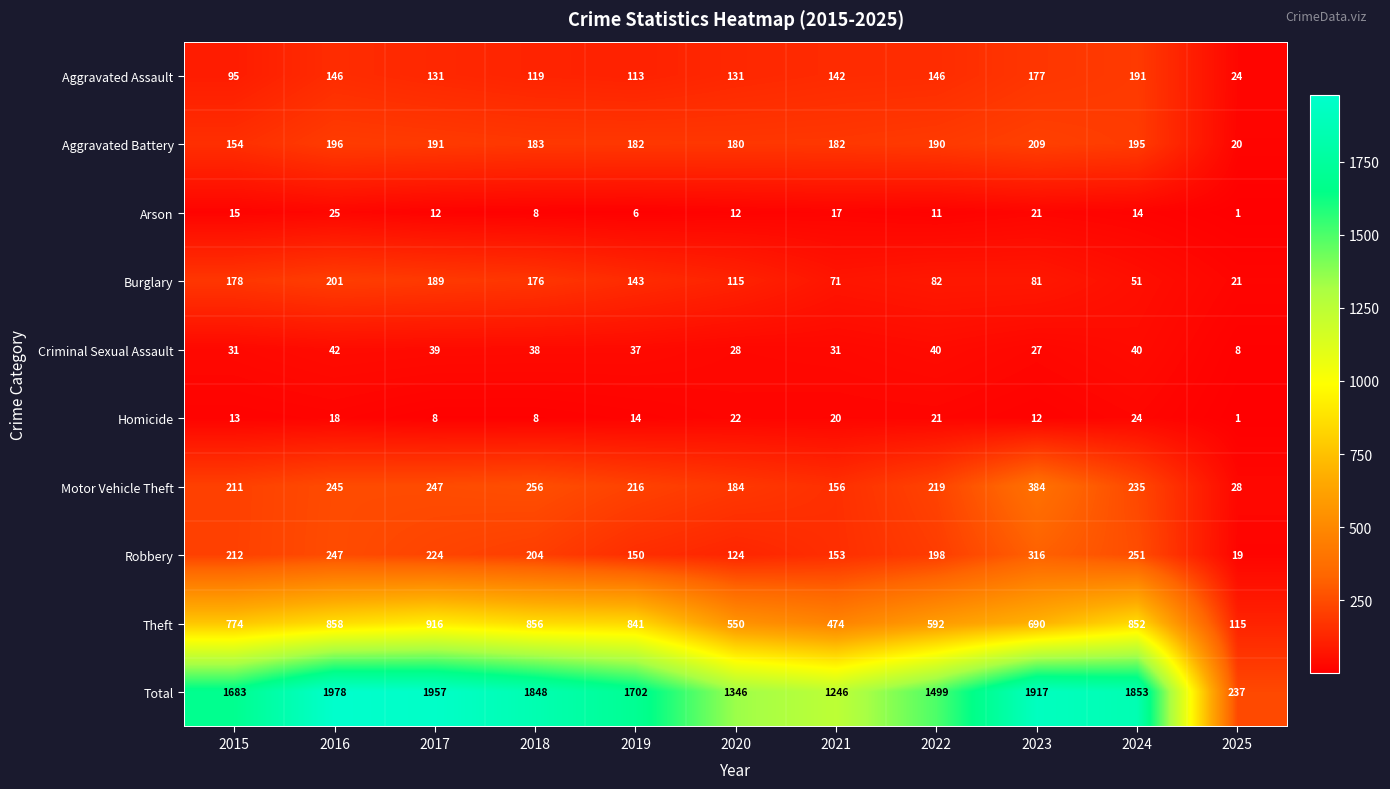

Count the number of data series in this chart.

10